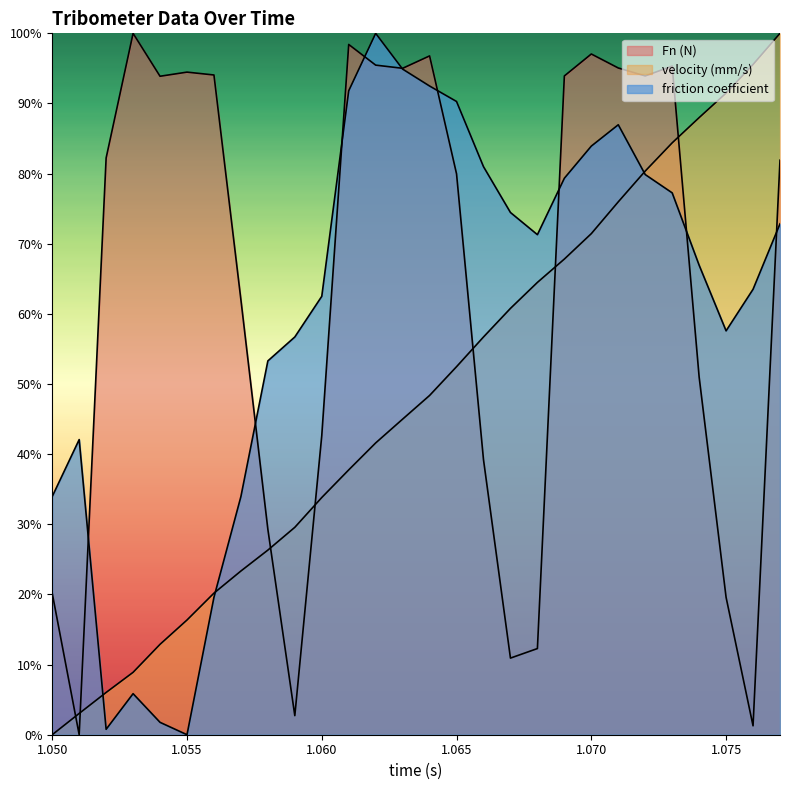

True or false: Fn (N) and velocity (mm/s) intersect in this chart.

True